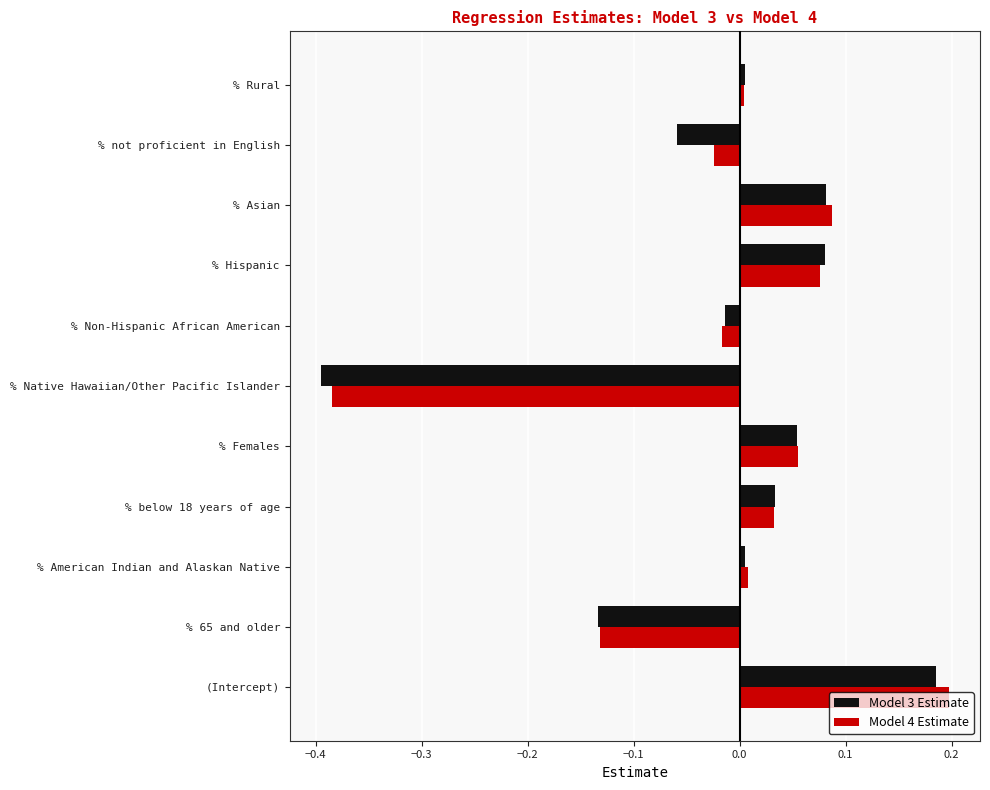

At % not proficient in English, list the series in order from largest to smallest.

Model 4 Estimate, Model 3 Estimate